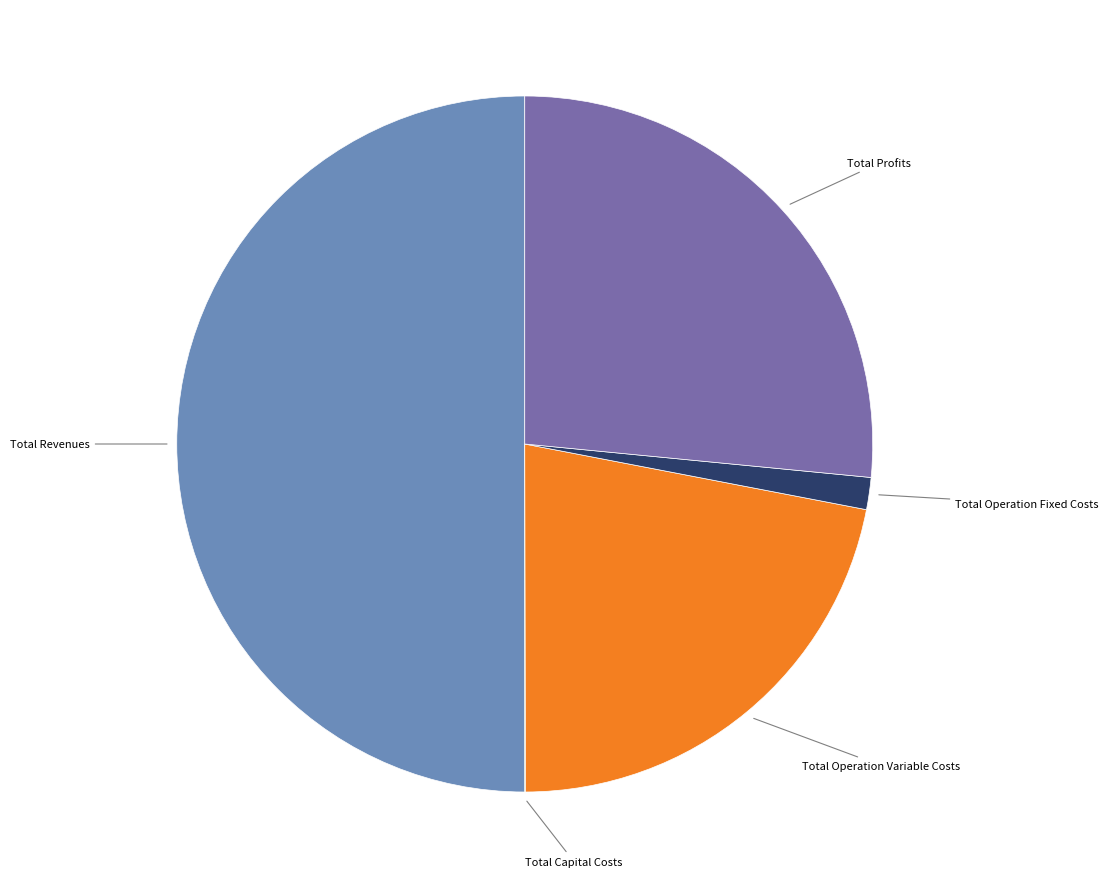

Between Total Revenues and Total Profits, which is larger?

Total Revenues